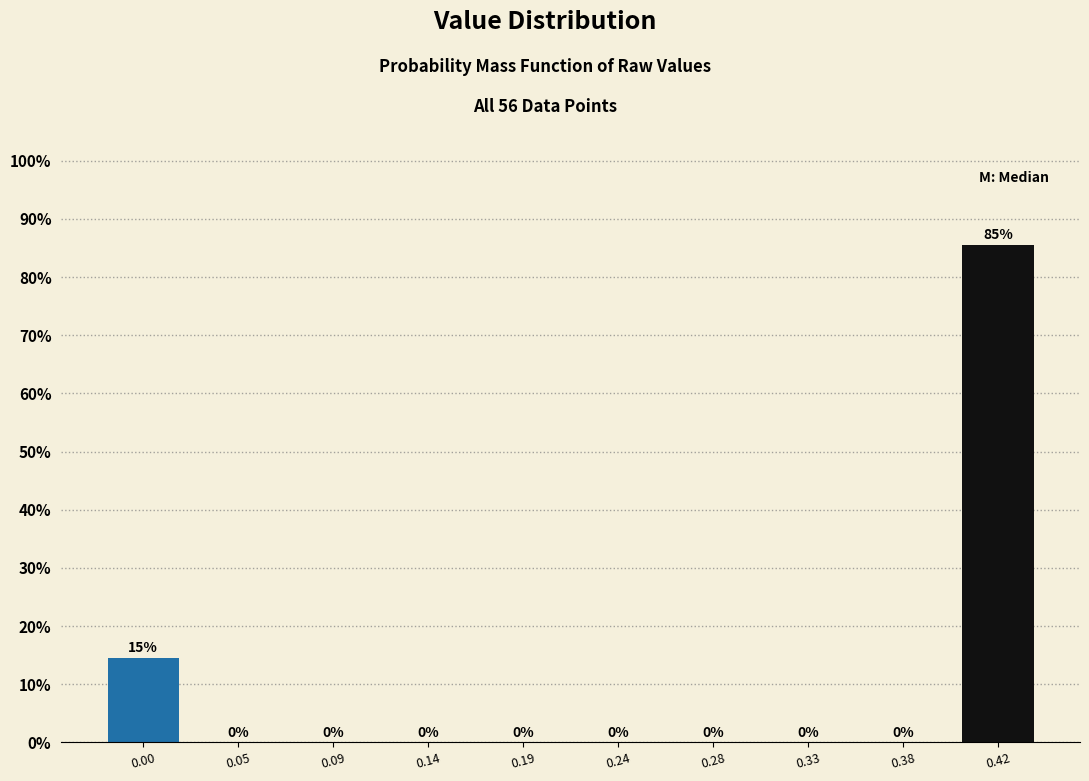

At which category does the chart reach its peak across all series?

0.42